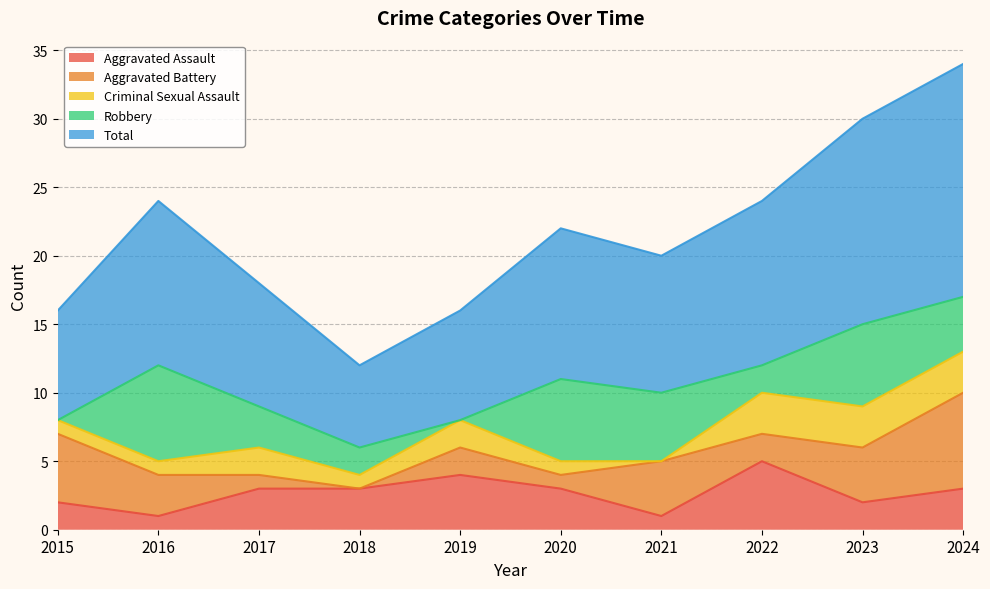

Is the value of Criminal Sexual Assault at 2018 greater than the value of Total at 2023?

No